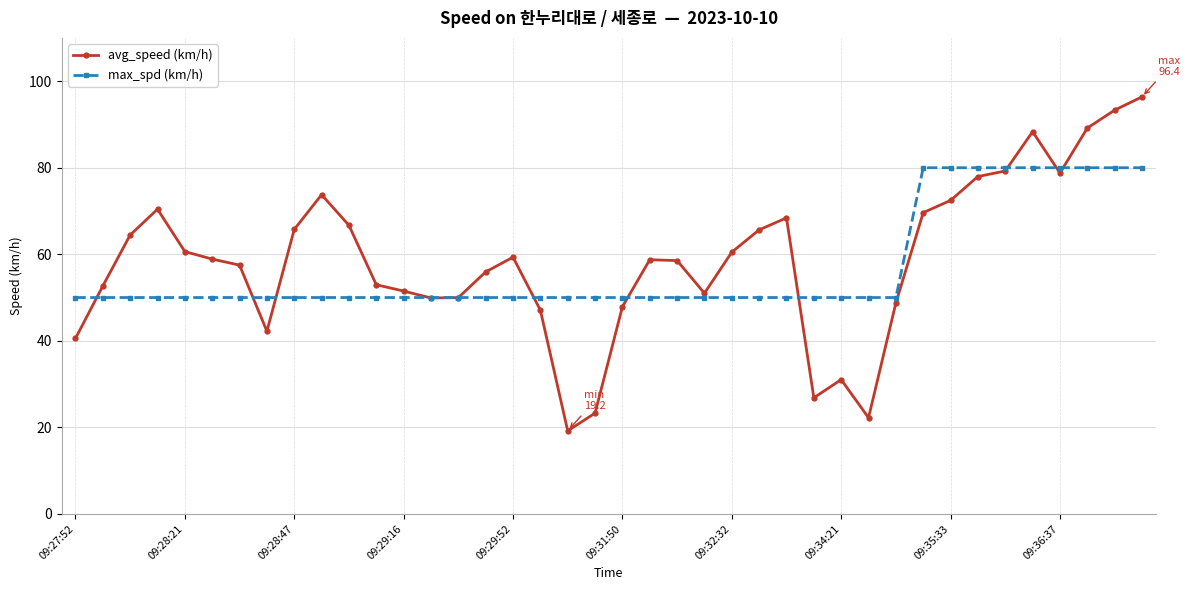

What is the value of the avg_speed (km/h) point at the 9th from the left?

65.7